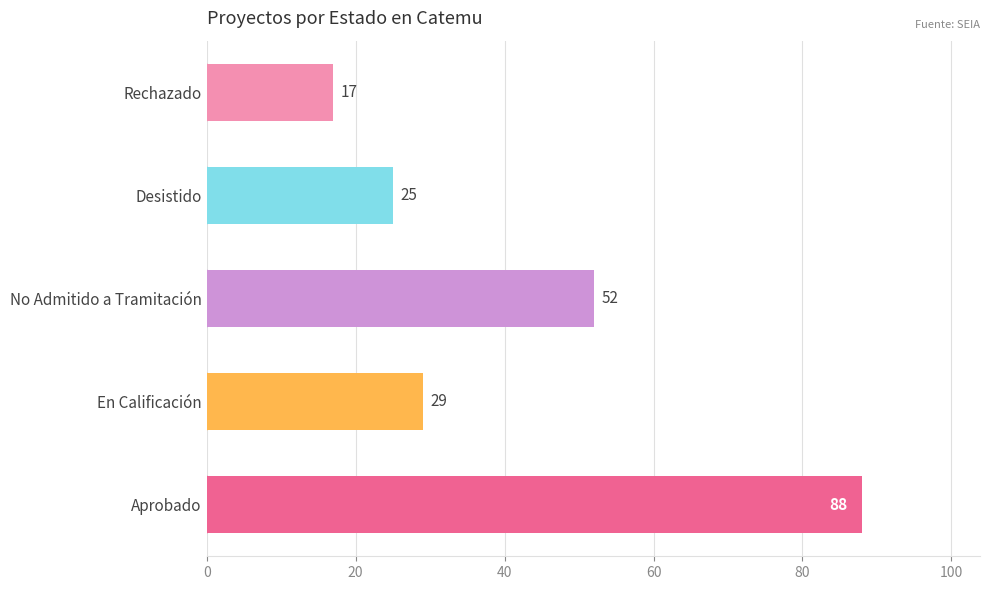

Rank the categories by value from lowest to highest.

Rechazado, Desistido, En Calificación, No Admitido a Tramitación, Aprobado